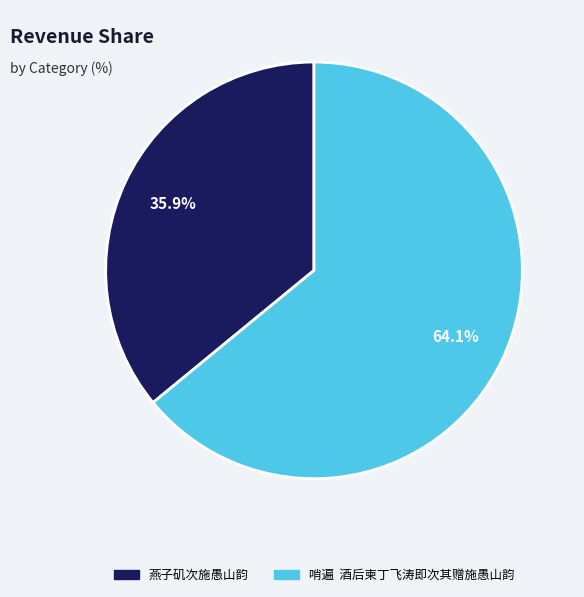

Is there any slice that represents more than half of the pie?

Yes